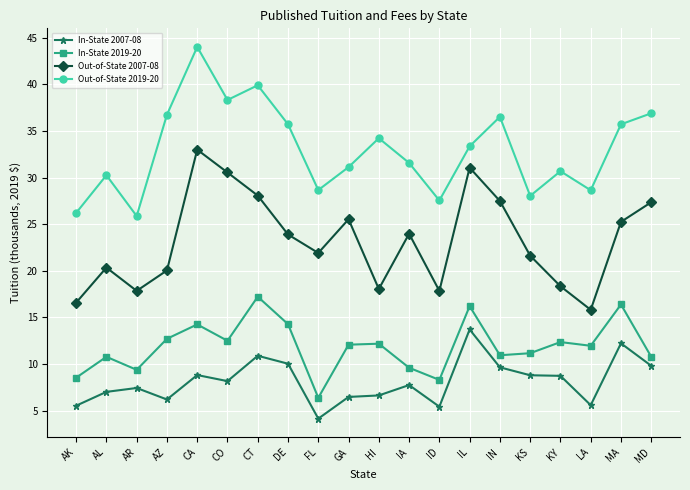

What value does the Out-of-State 2019-20 series have at AK?

26.2